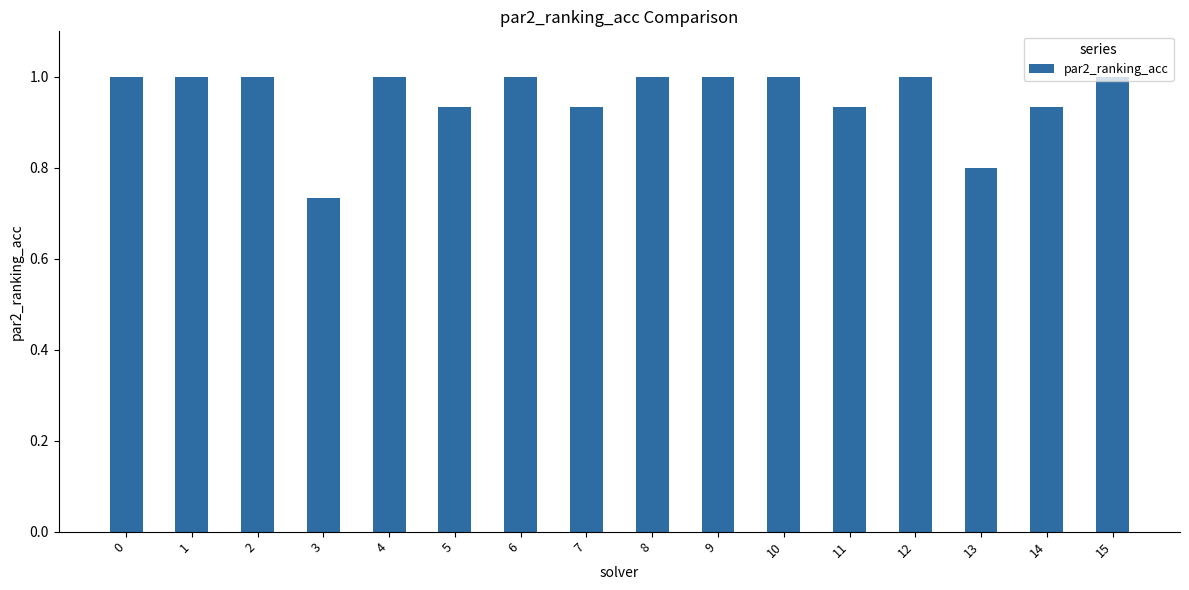

Which has a higher value, 11 or 9?

9